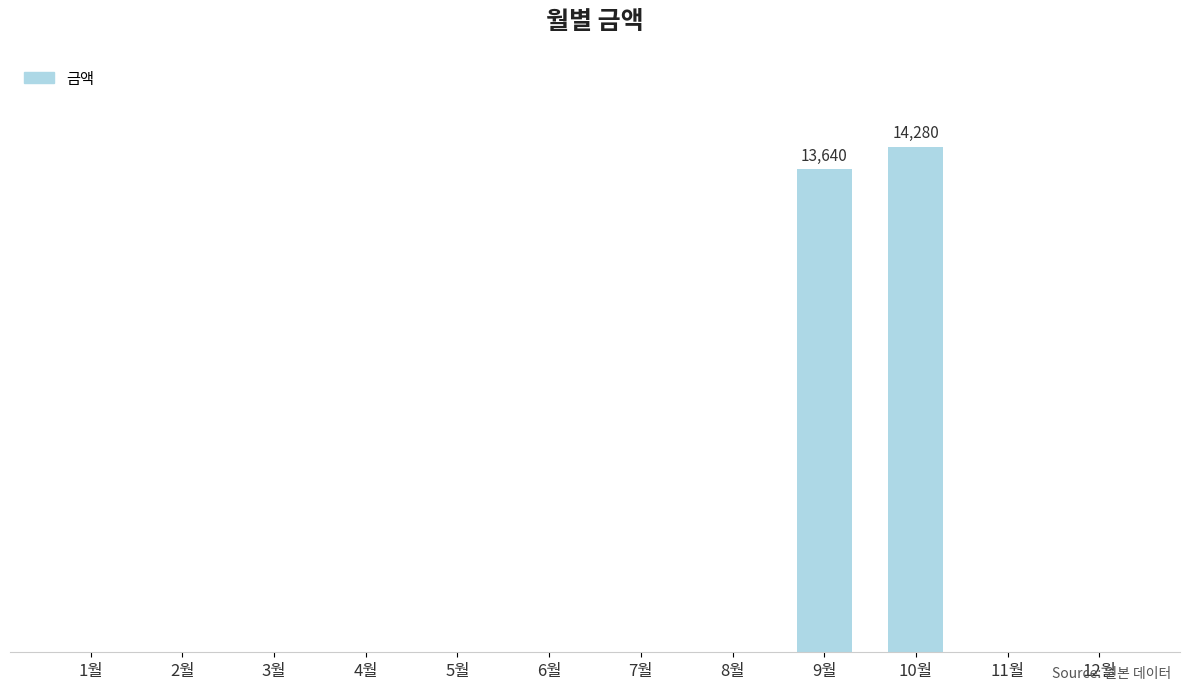

How many data points are above 0?

2